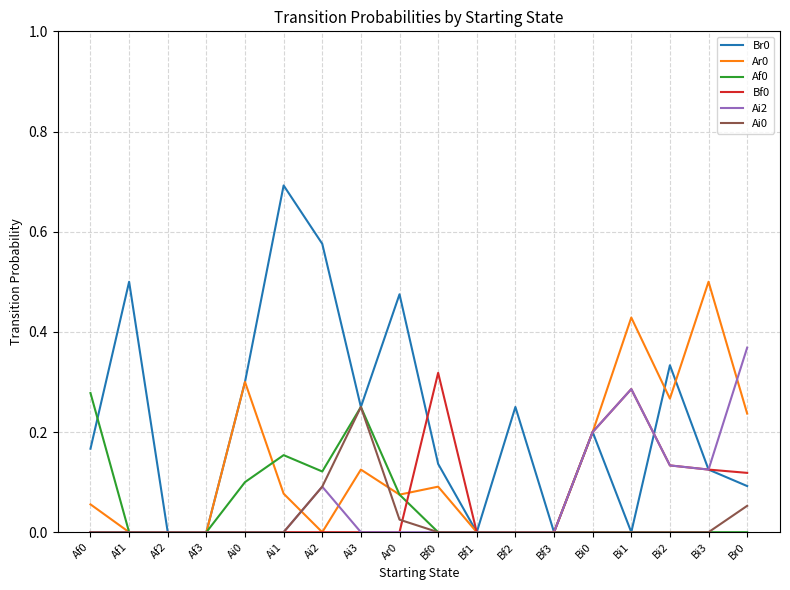

What position from the right is Ai1?

13